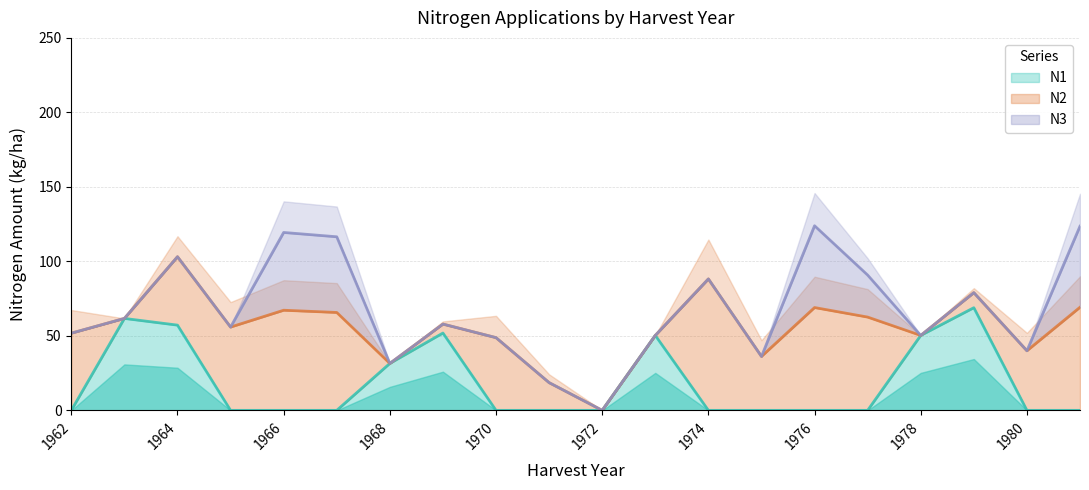

Reading right to left, list all the values displayed in this chart.

N1: 0.0	0.0	68.9	50.3	0.0	0.0	0.0	0.0	50.3	0.0	0.0	0.0	51.9	31.5	0.0	0.0	0.0	57.2	61.7	0.0
N2: 69.2	40.0	10.1	0.0	62.6	69.0	36.2	88.2	0.0	0.0	18.6	48.8	6.0	0.0	65.7	67.2	55.9	45.9	0.0	51.8
N3: 54.4	0.0	0.0	0.0	28.2	54.9	0.0	0.0	0.0	0.0	0.0	0.0	0.0	0.0	50.8	52.2	0.0	0.0	0.0	0.0